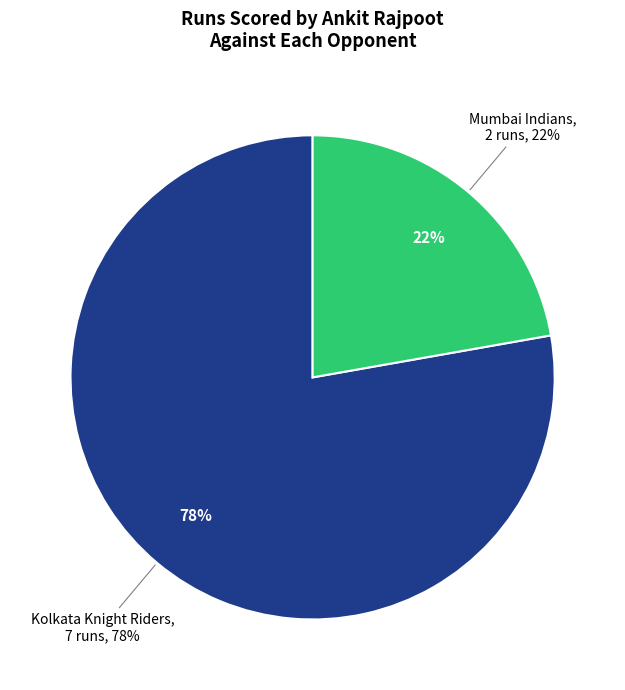

Which category accounts for the majority?

Kolkata Knight Riders